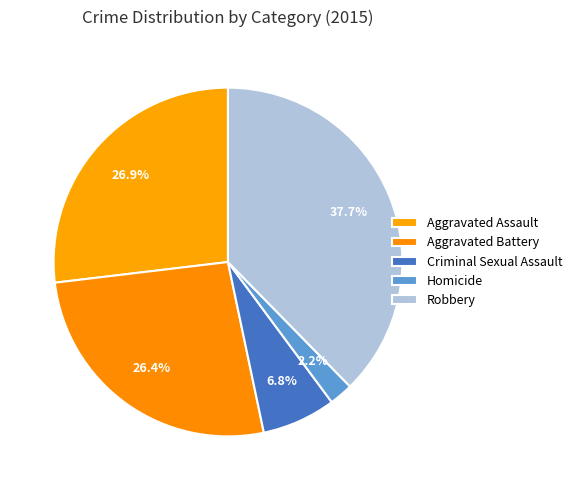

To the nearest percent, what portion does Homicide represent?

2%